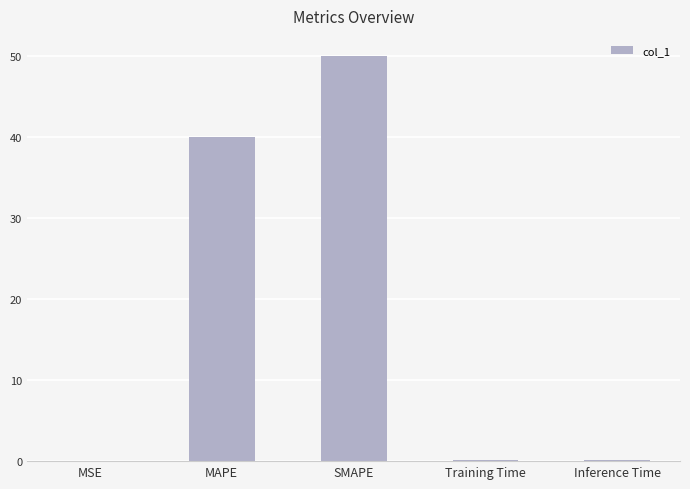

True or false: the data shows 40.0 at MAPE.

True